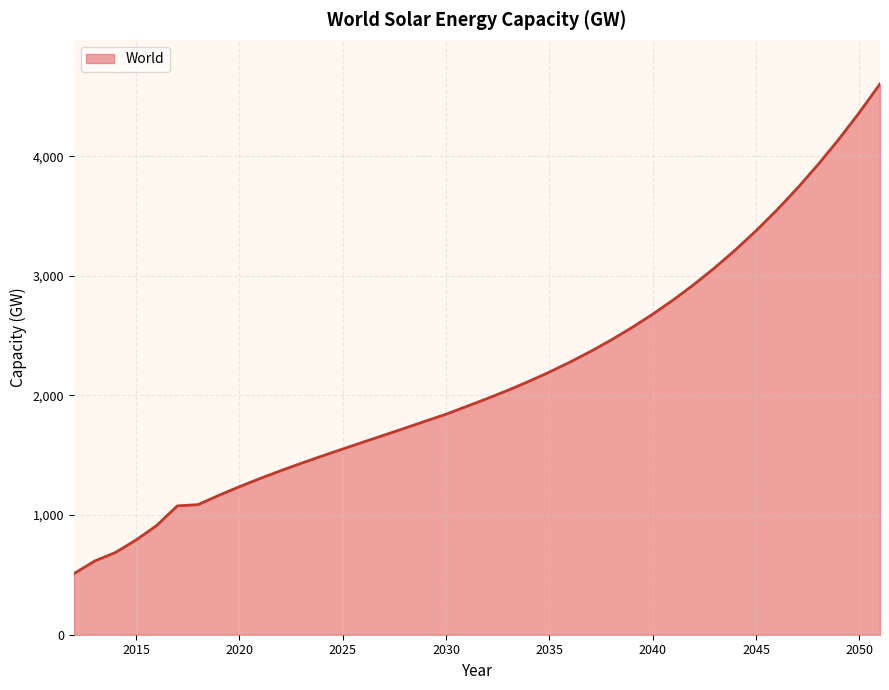

What is the maximum value shown in the chart?

4604.0